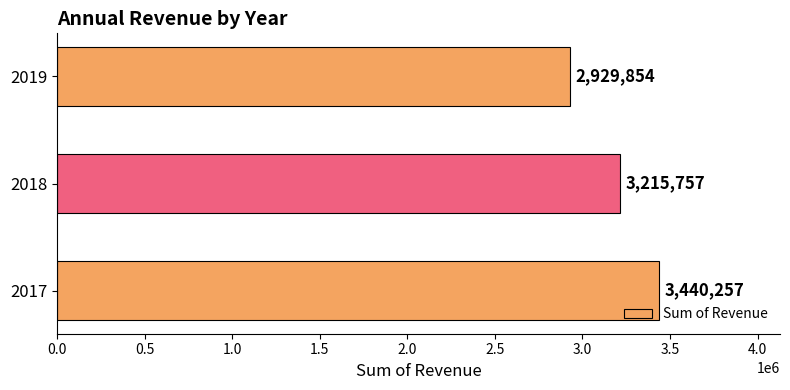

What is the sum of the values at 2019 and 2018?

6145611